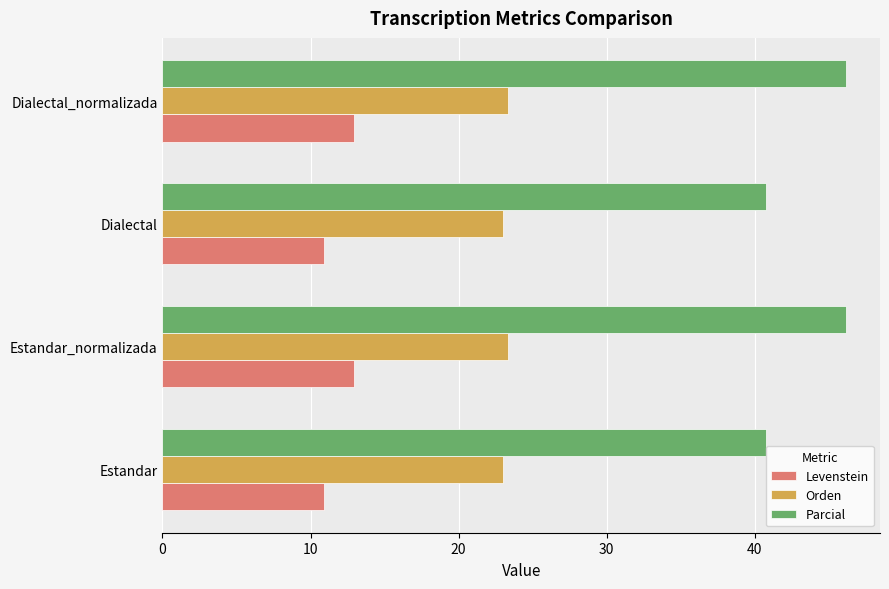

At how many categories does at least one series exceed 34?

4